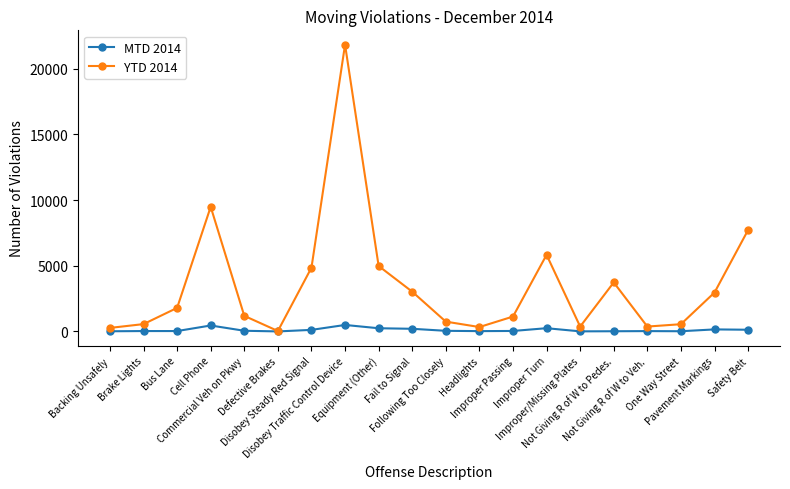

Rank the series by their average value, from lowest to highest.

MTD 2014, YTD 2014